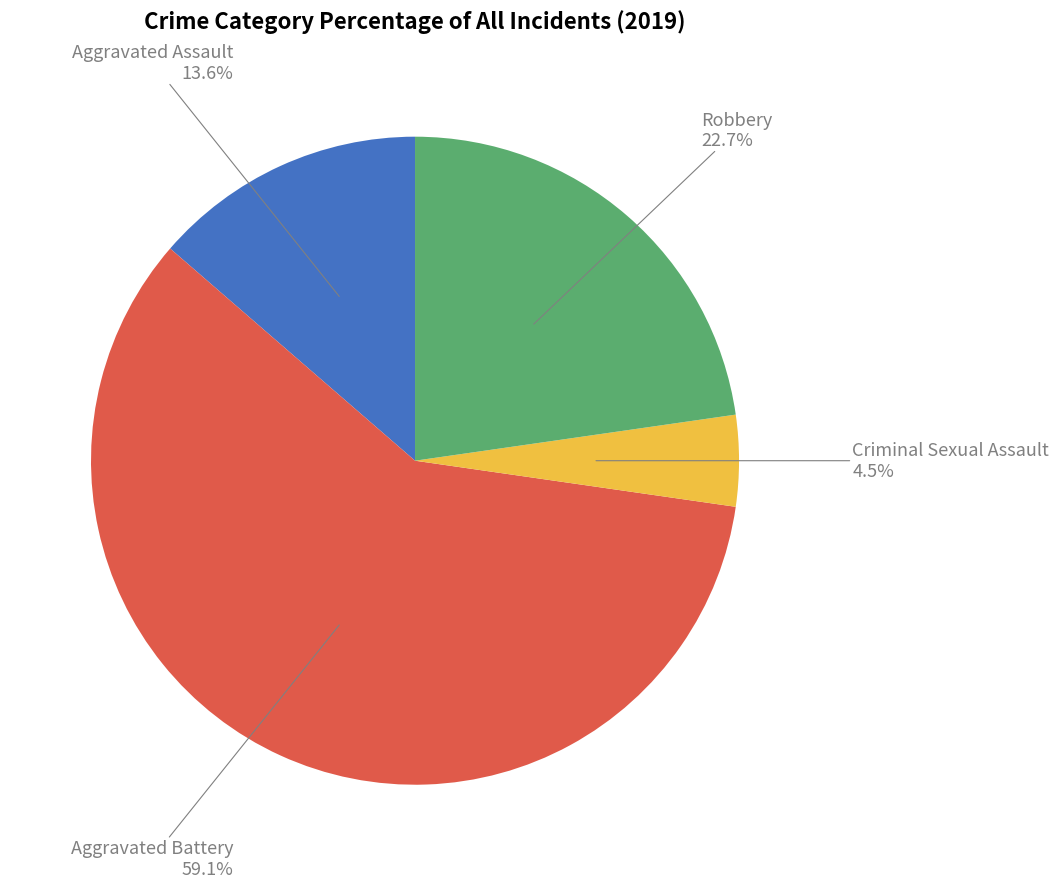

How many slices are in this pie chart?

4